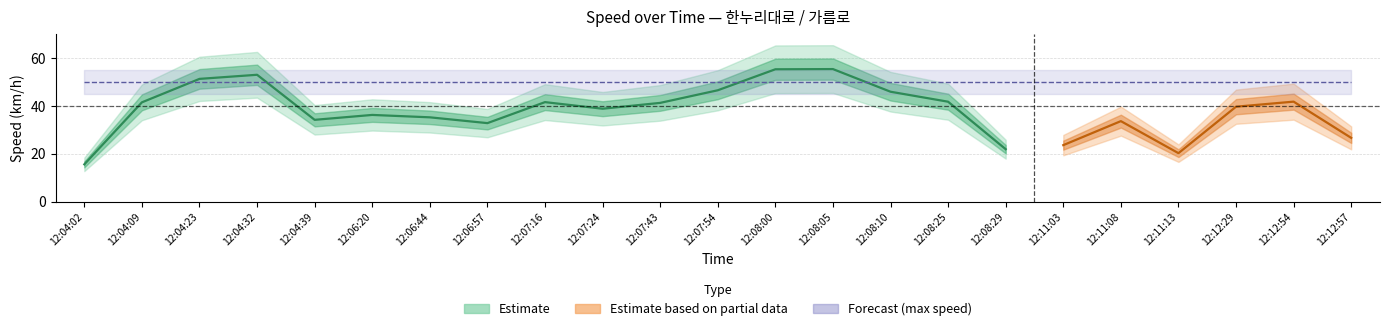

Between 12:12:29 and 12:04:32, which is larger?

12:04:32